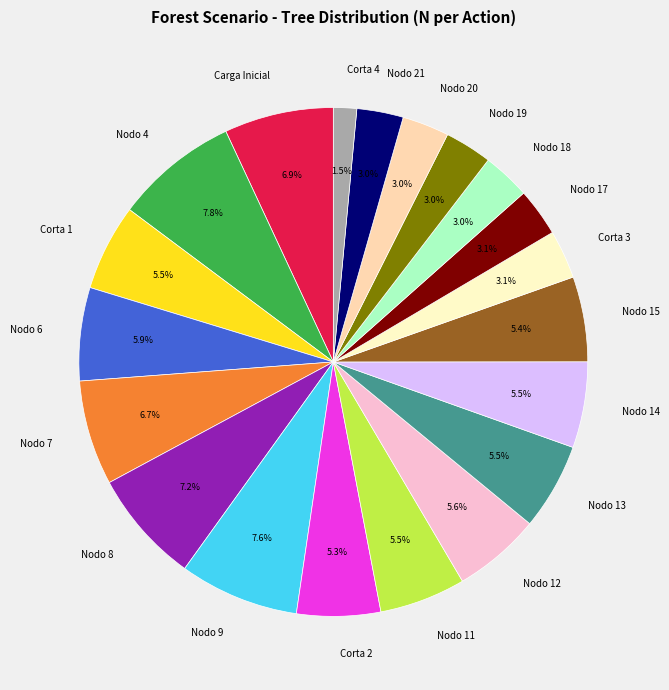

How many slices are in this pie chart?

20